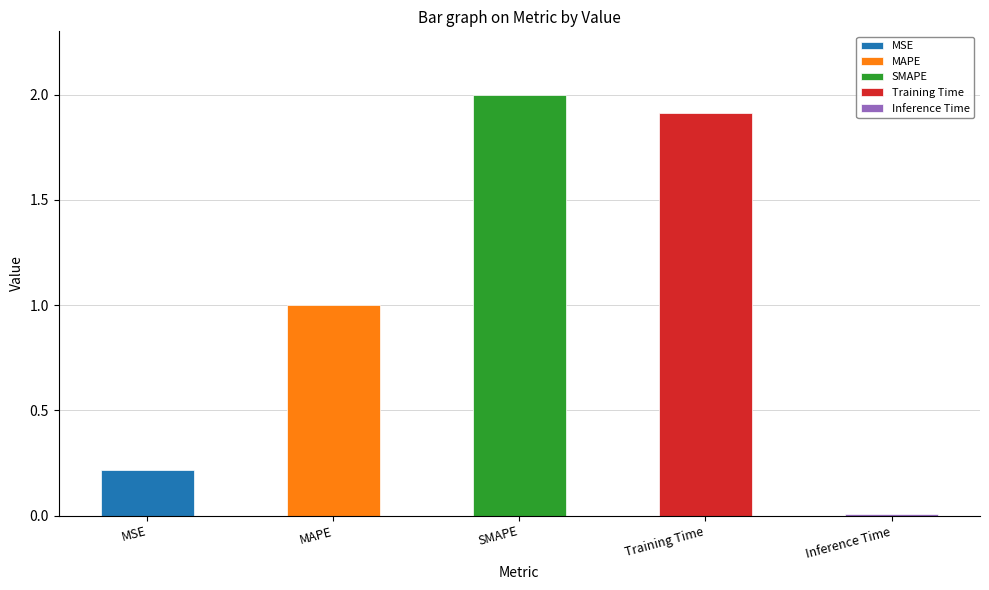

Rank the categories by value from lowest to highest.

Inference Time, MSE, MAPE, Training Time, SMAPE